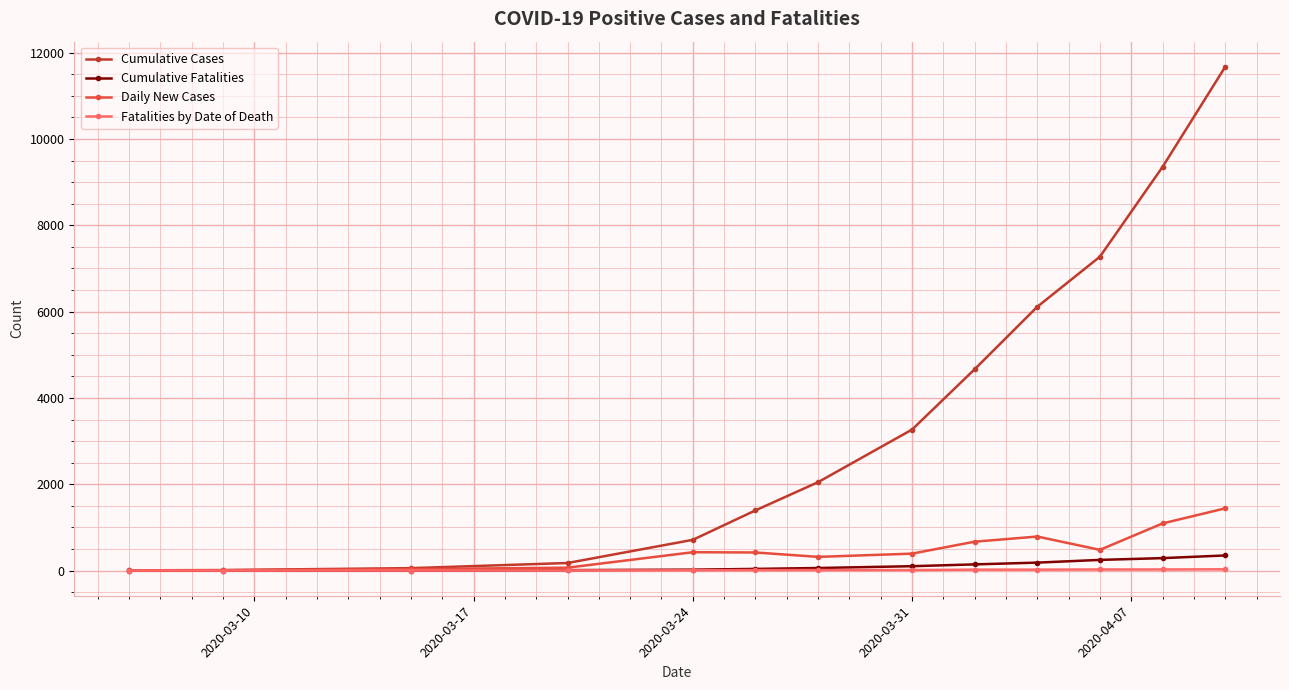

At how many categories does at least one series exceed 1688?

7